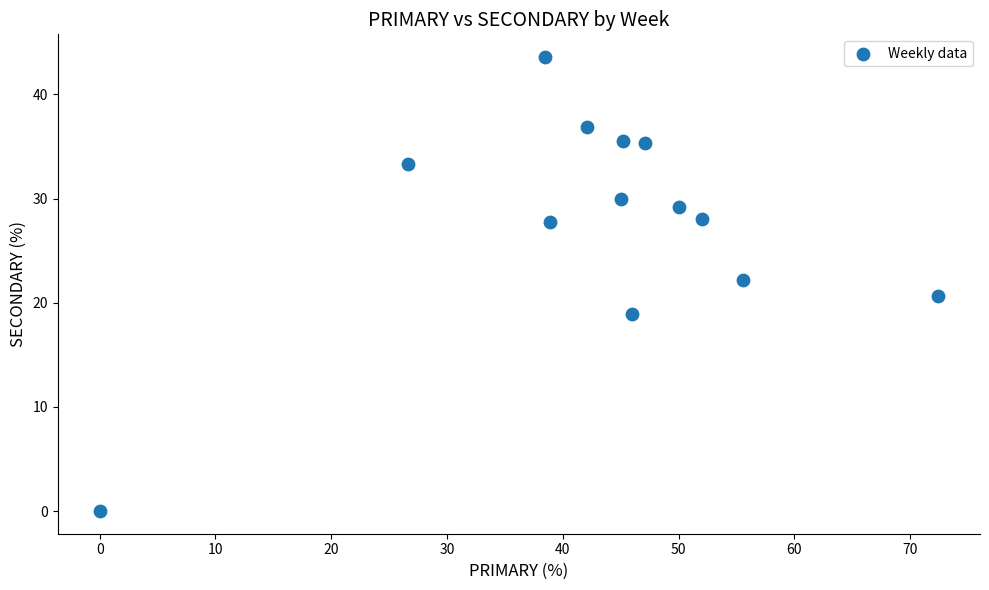

What is the range of Y values (max minus min)?

43.6